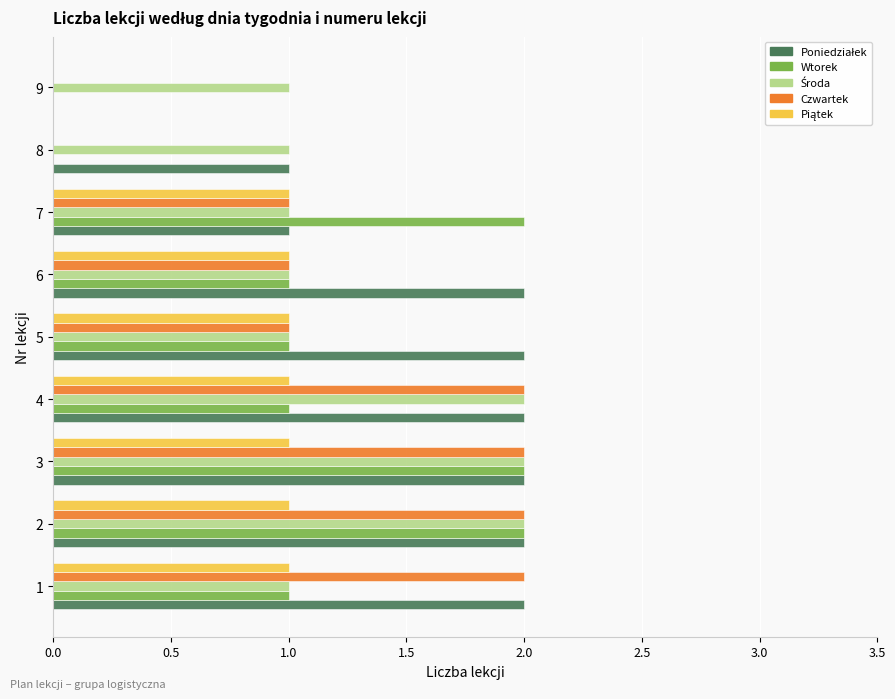

True or false: Wtorek has a value of 1 at 7.

False